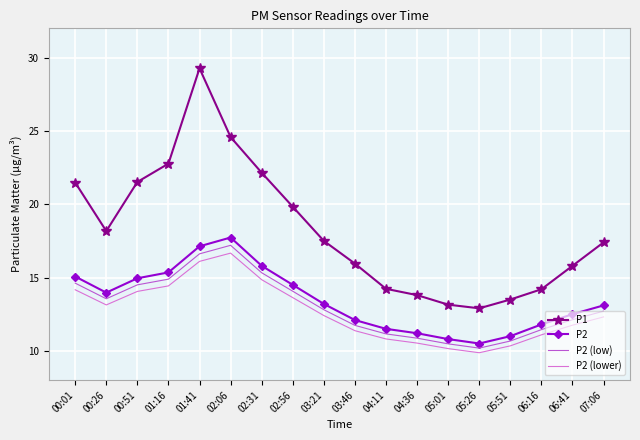

True or false: P2 (low) and P2 (lower) intersect in this chart.

False